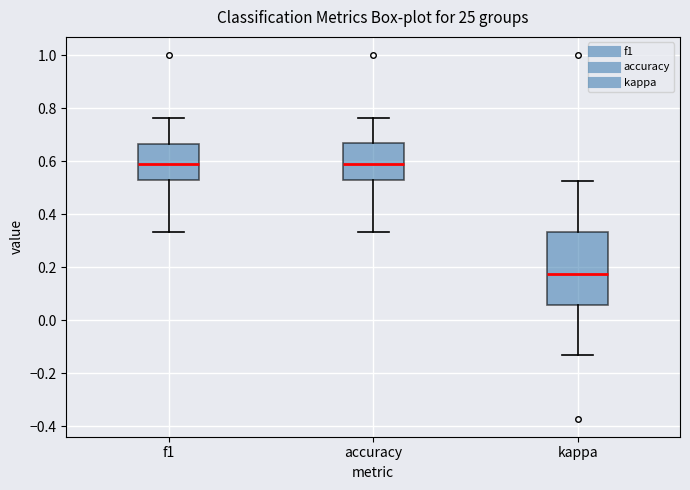

Reading left to right, transcribe this box plot: for each box, give where its median line is, the range the box spans, and where its two whiskers end, as read against the y-axis. The values are not printed on the chart, so give them approximately, as read against the axis.

f1: median 0.58, box 0.52 to 0.66, whiskers 0.34 to 0.76
accuracy: median 0.58, box 0.52 to 0.66, whiskers 0.34 to 0.76
kappa: median 0.18, box 0.06 to 0.34, whiskers -0.14 to 0.52